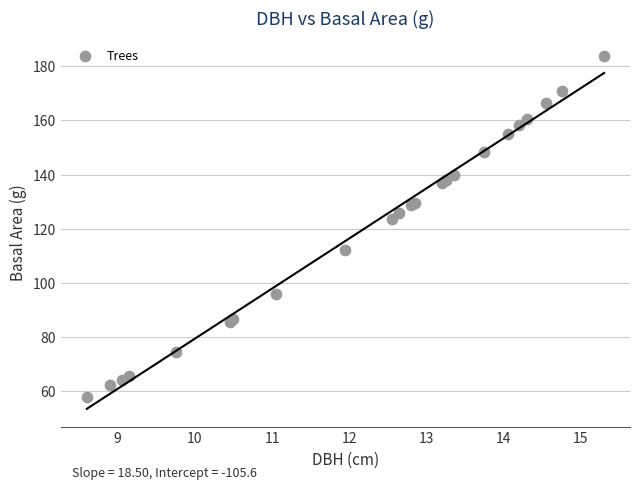

What Y value in the scatter plot is closest to 120?

123.7